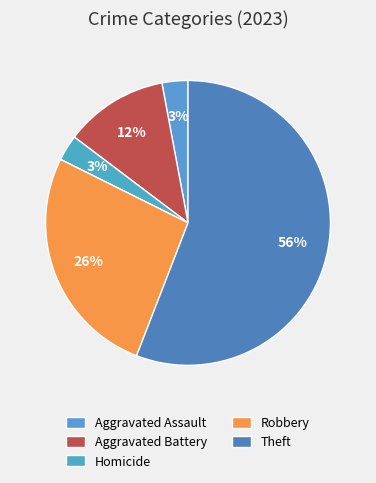

The Aggravated Battery slice represents 2% of the pie. True or false?

False